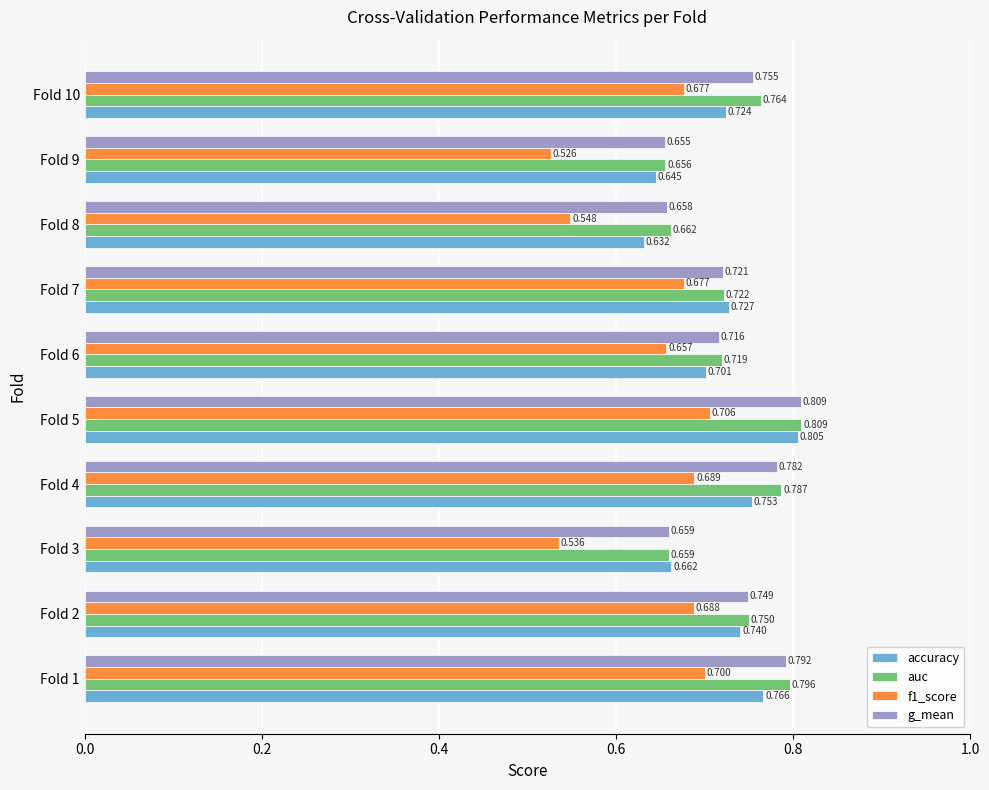

Is the value of g_mean at Fold 5 greater than the value of f1_score at Fold 3?

Yes